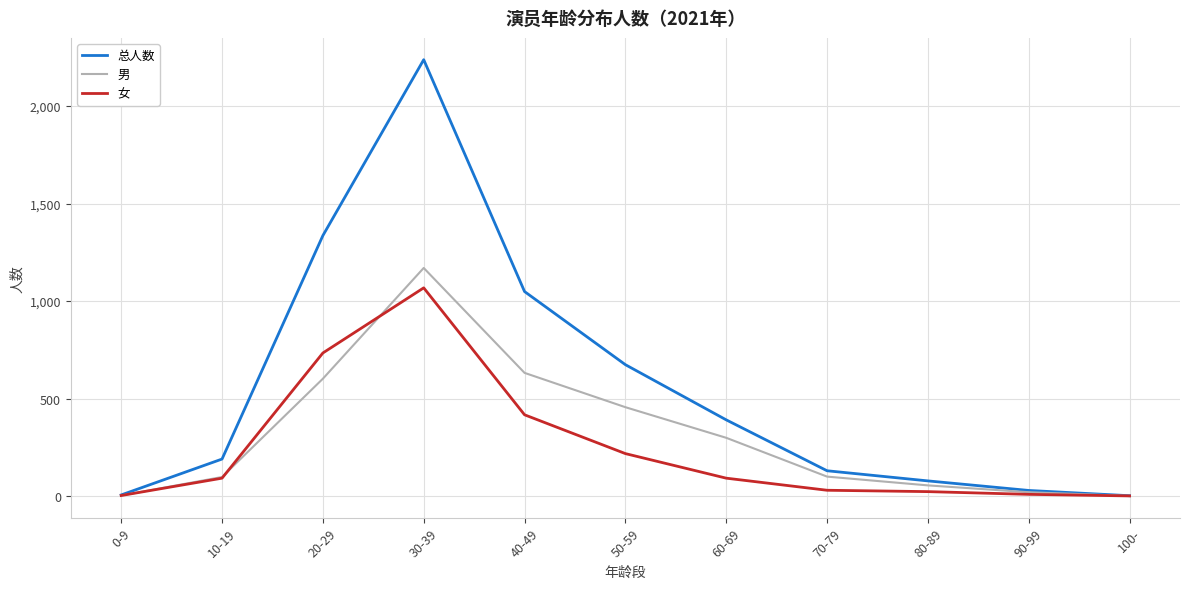

What is the difference between the maximum and minimum values in the 总人数 series?

2236